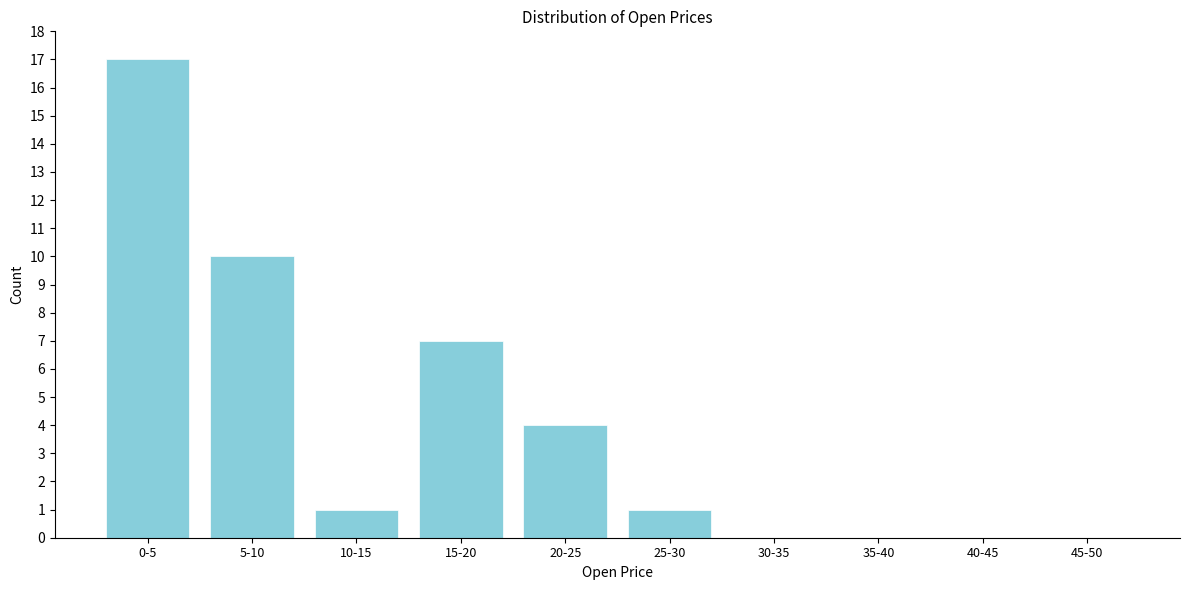

Reading left to right, extract all data points from this chart.

0-5=17	5-10=10	10-15=1	15-20=7	20-25=4	25-30=1	30-35=0	35-40=0	40-45=0	45-50=0